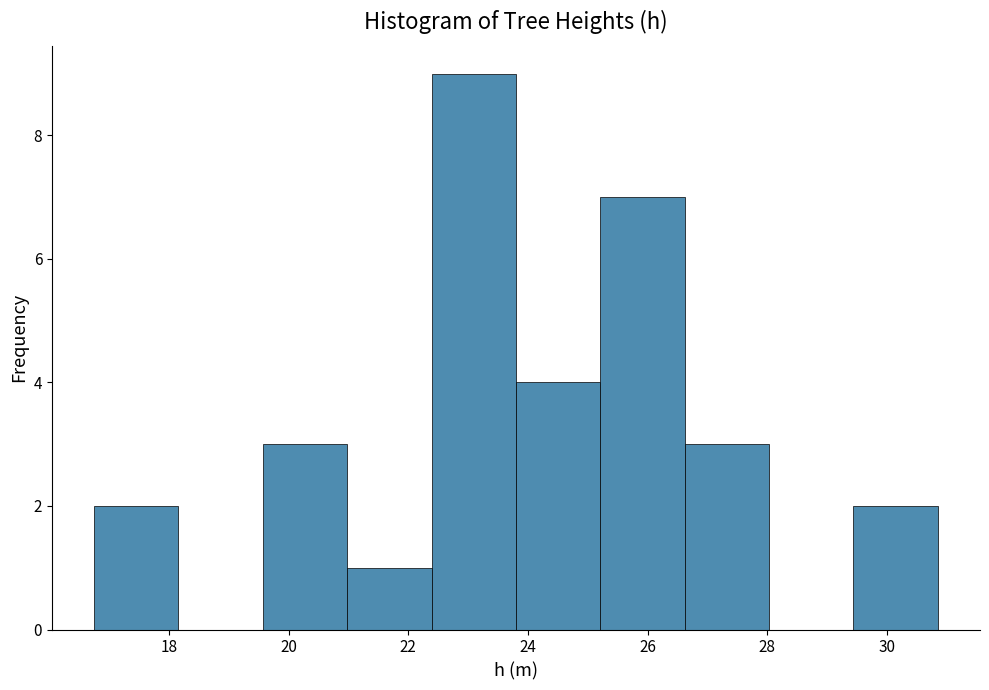

Over which range of the x-axis is the bar tallest?

22.4 to 23.8